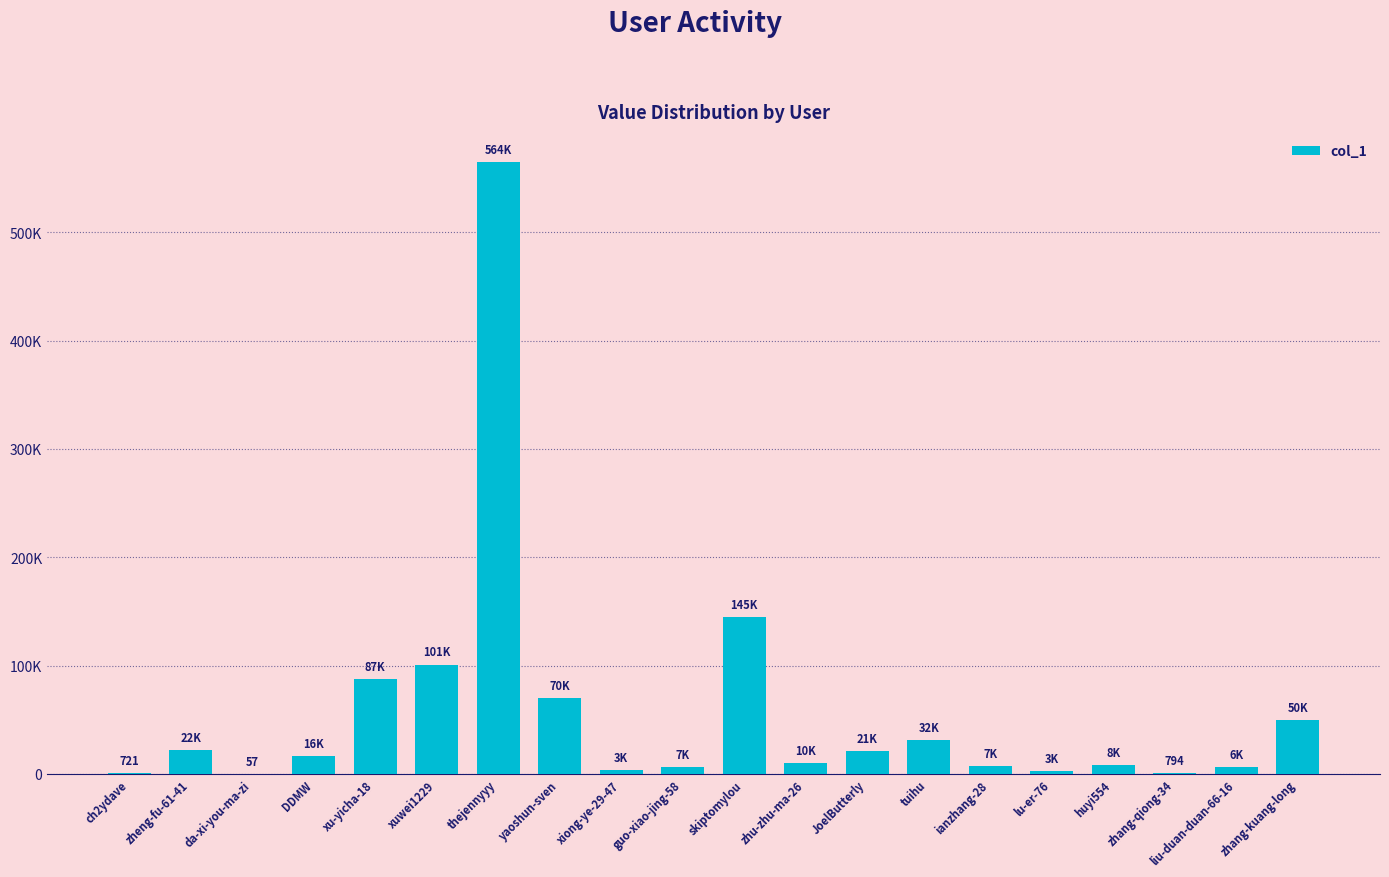

What is the maximum value shown in the chart?

564495